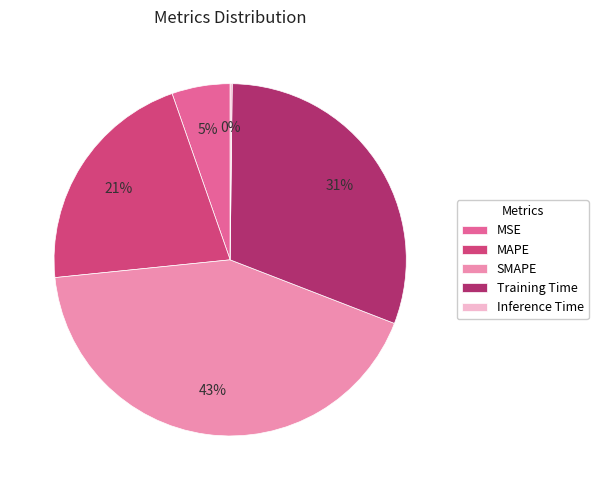

Which slice is the largest?

SMAPE